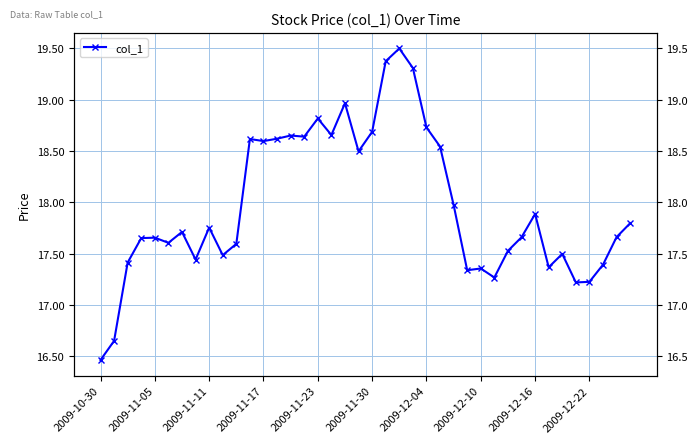

Reading right to left, list all the values displayed in this chart.

17.8	17.7	17.4	17.2	17.2	17.5	17.4	17.9	17.7	17.5	17.3	17.4	17.3	18.0	18.5	18.7	19.3	19.5	19.4	18.7	18.5	19.0	18.7	18.8	18.6	18.7	18.6	18.6	18.6	17.6	17.5	17.8	17.4	17.7	17.6	17.7	17.7	17.4	16.7	16.5